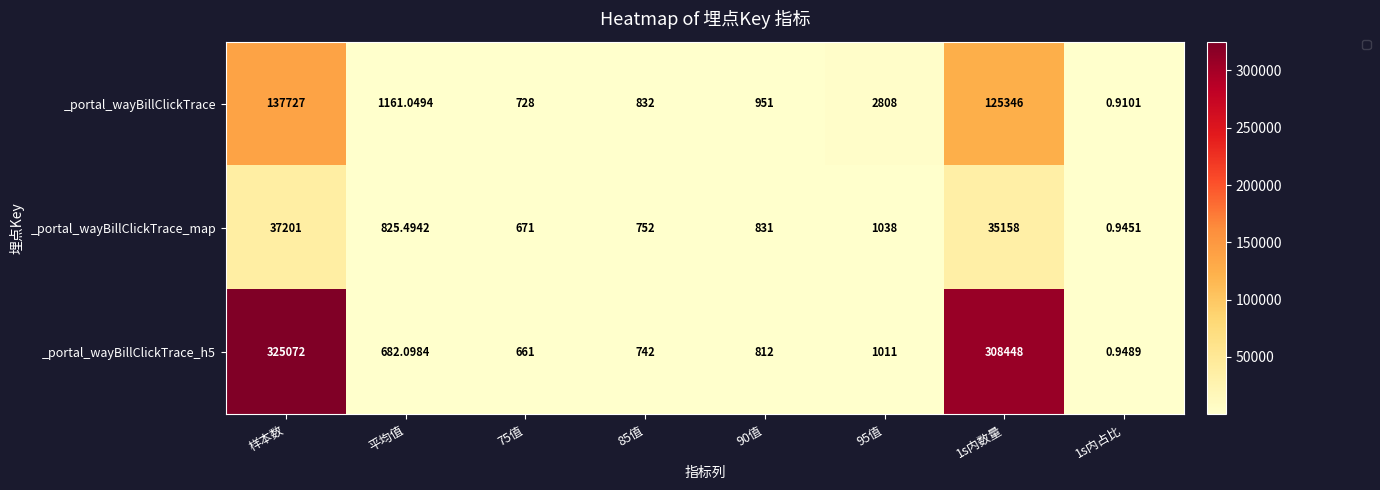

At which category is the sum across all series the highest?

样本数